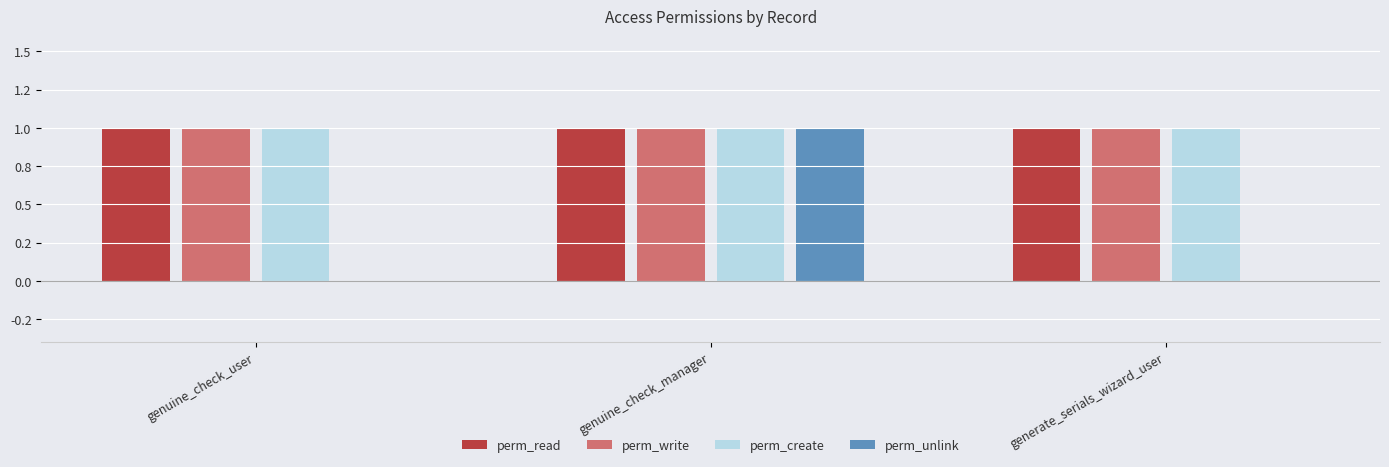

Does the chart contain stacked bars?

No